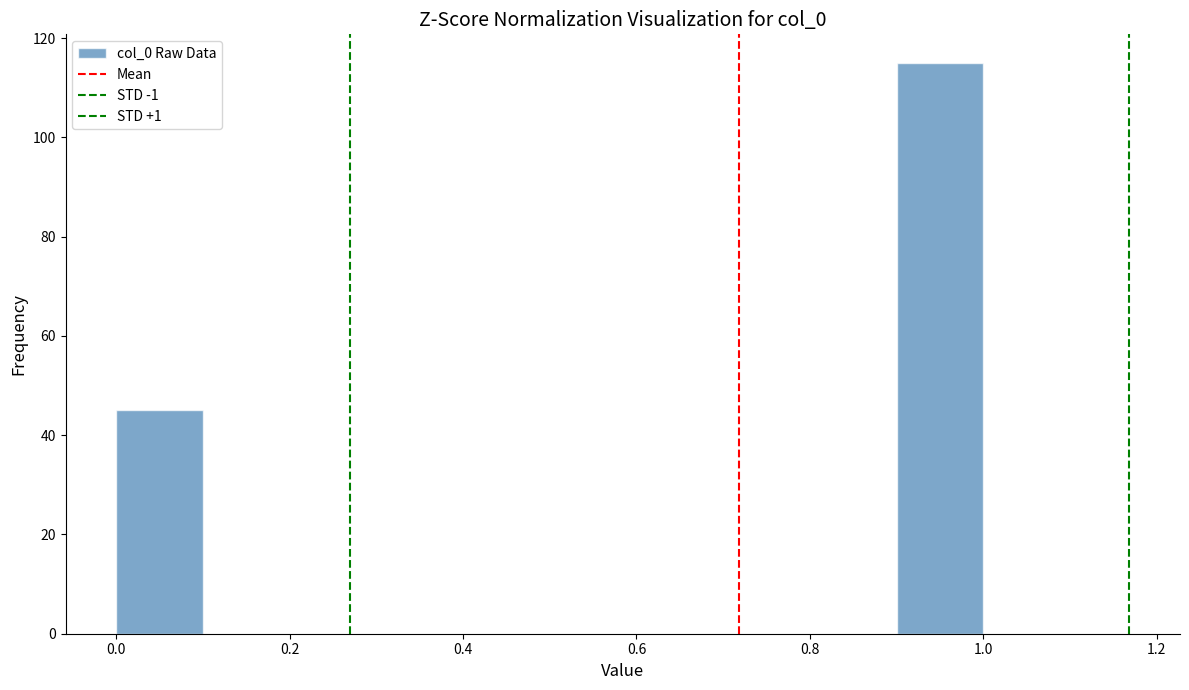

Reading left to right, list every bar in this chart as the range it spans on the x-axis followed by its height. The values are not printed on the chart, so give them approximately, as read against the axis.

0.0 to 0.1: 46
0.1 to 0.2: 0
0.2 to 0.3: 0
0.3 to 0.4: 0
0.4 to 0.5: 0
0.5 to 0.6: 0
0.6 to 0.7: 0
0.7 to 0.8: 0
0.8 to 0.9: 0
0.9 to 1.0: 116